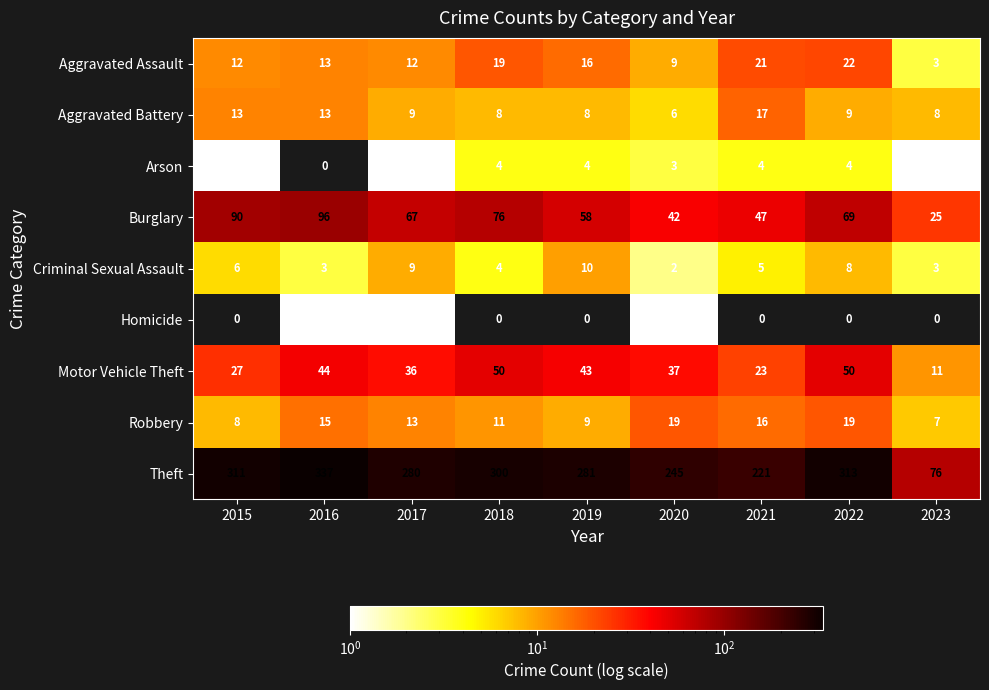

Which series has the widest spread of values?

Theft